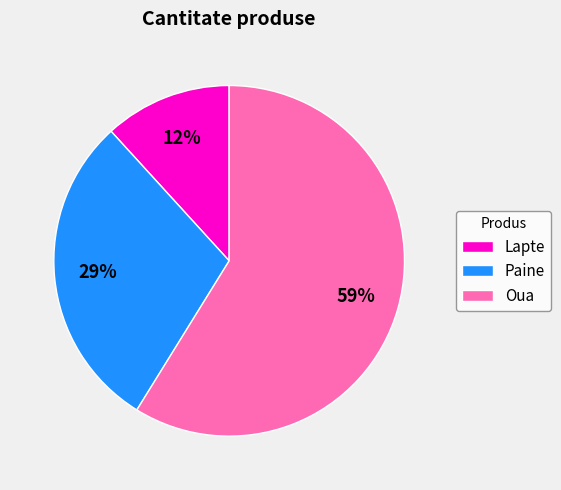

To the nearest percent, what is the average slice percentage?

33%